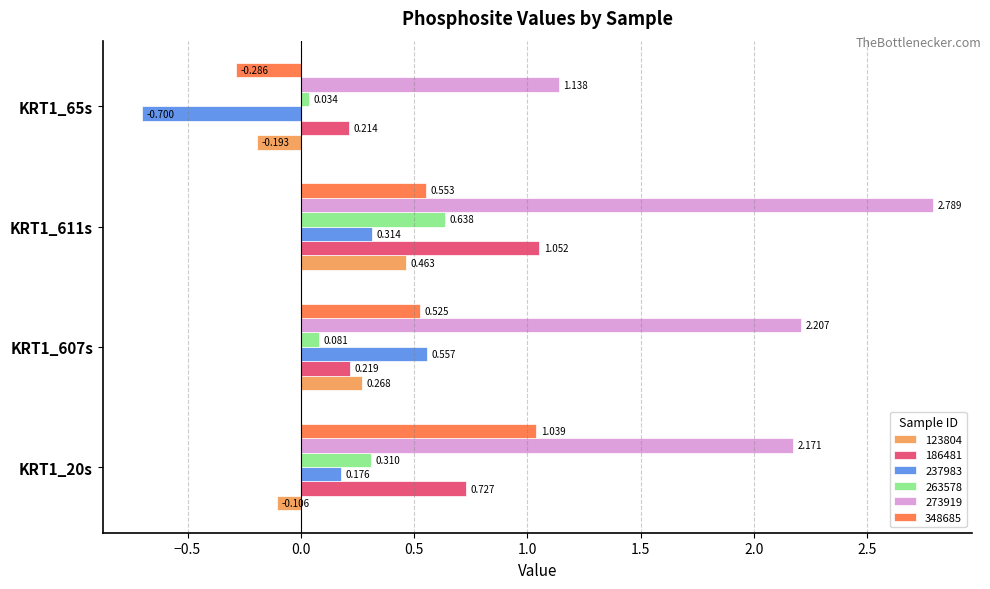

What are all the series names shown in the legend?

123804, 186481, 237983, 263578, 273919, 348685